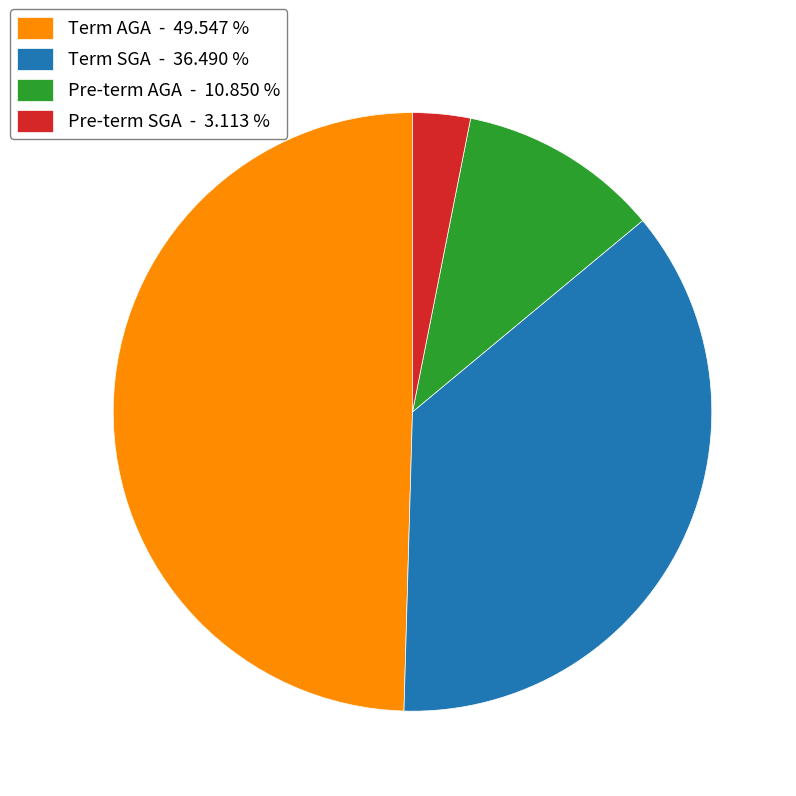

Which category has the smallest portion of the pie?

Pre-term SGA